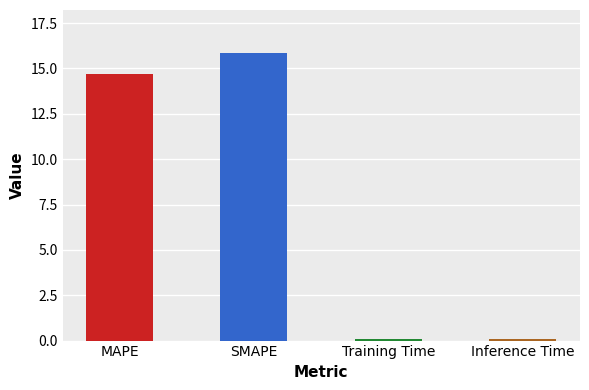

What is the difference between the maximum and minimum values?

15.8